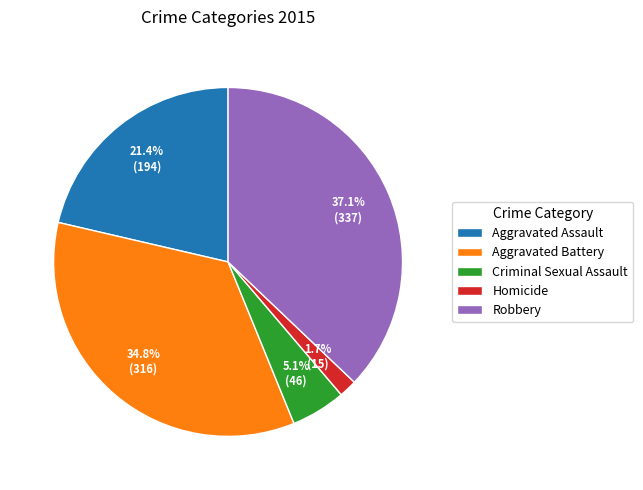

How many segments does this pie chart have?

5